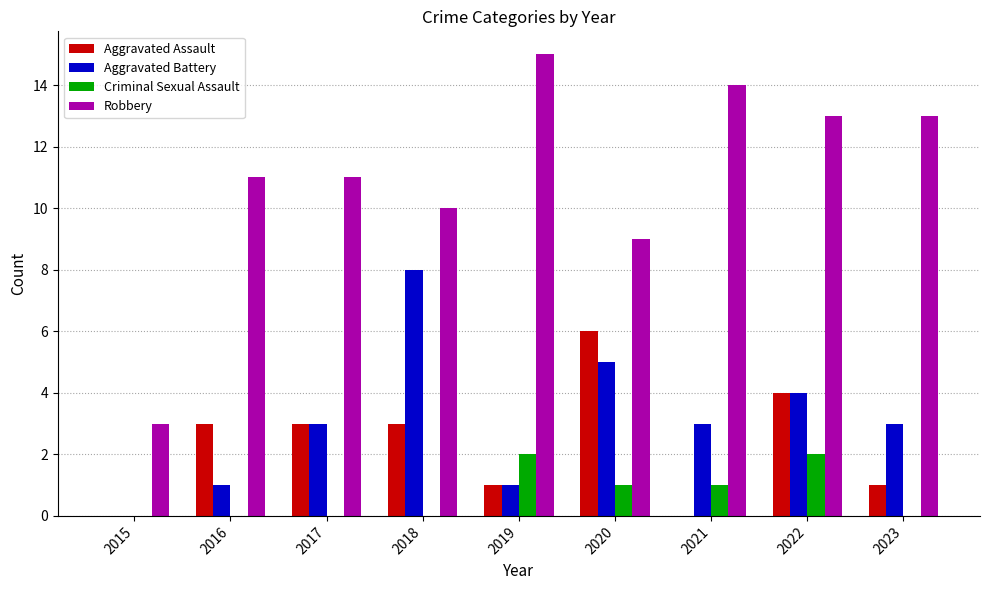

What is the total value across all series at 2023?

17